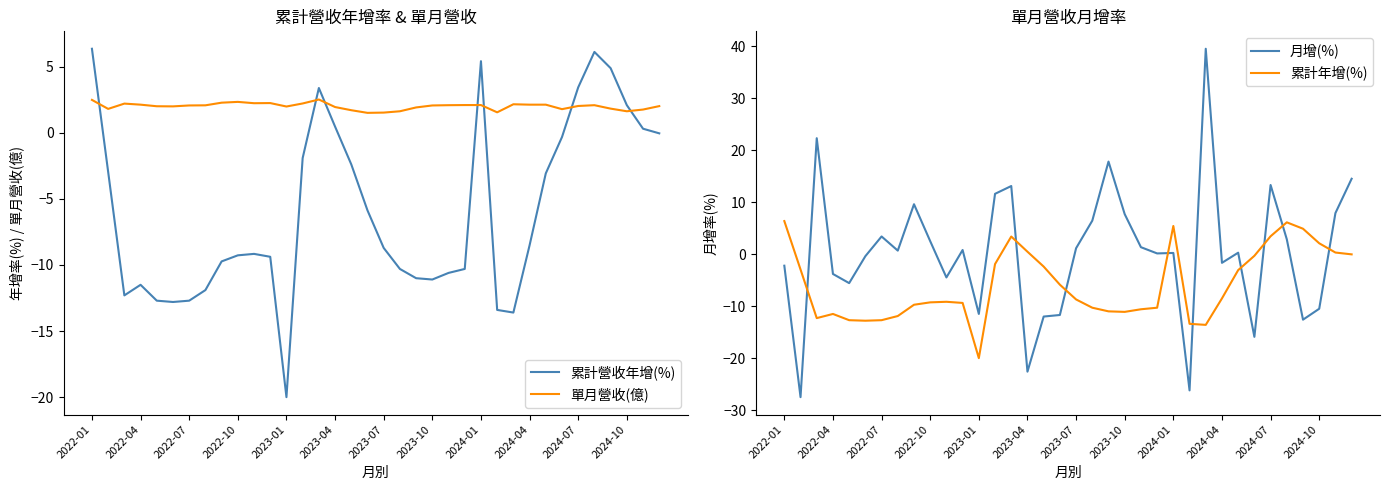

Is this an area chart (filled region under the line)?

No